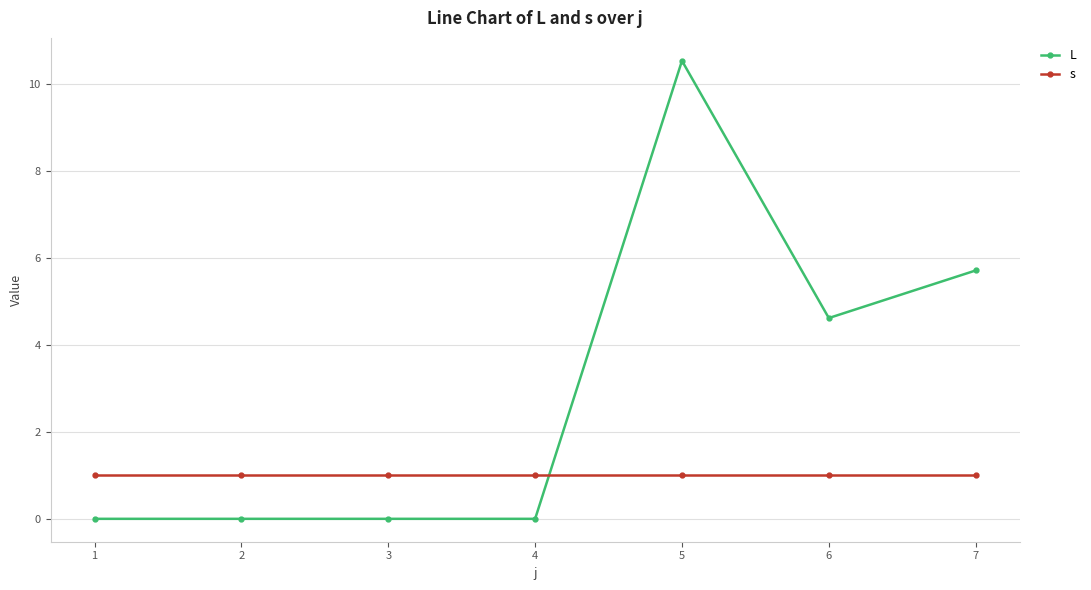

Rank the series at 7 from highest to lowest value.

L, s